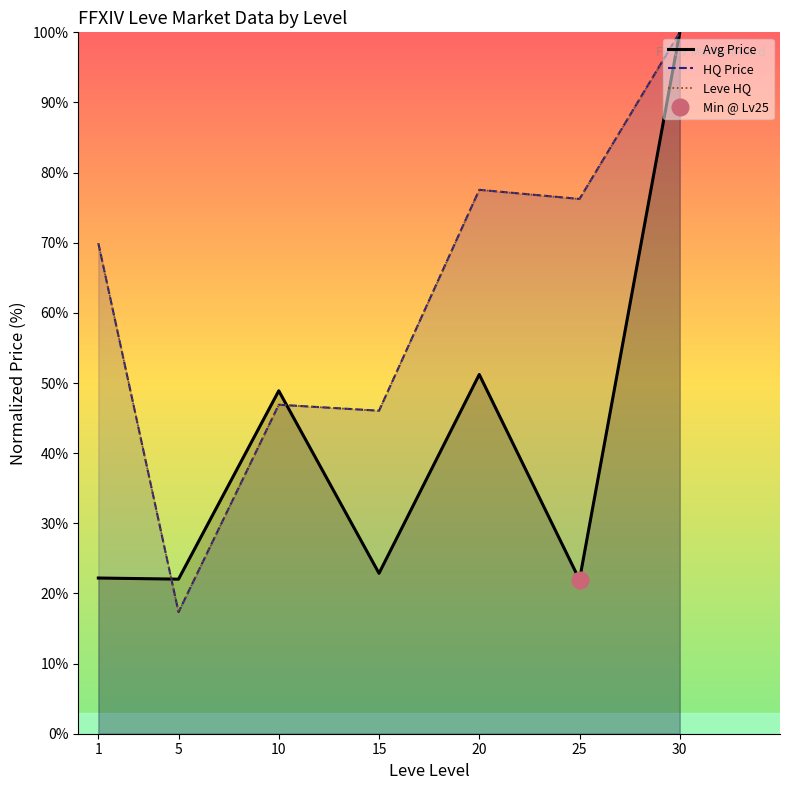

The Avg Price series shows 48.9 at 10. True or false?

True